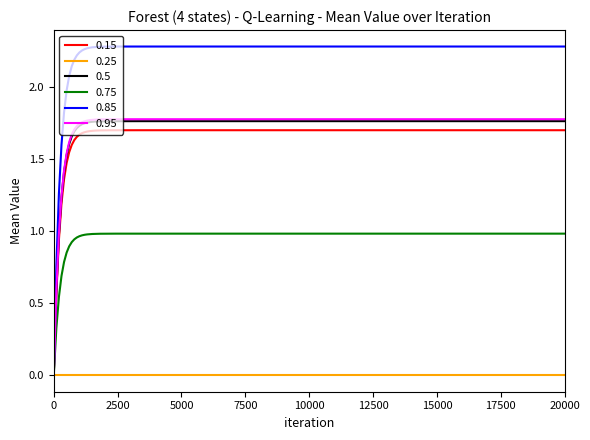

Which series has the largest total across all categories?

0.85